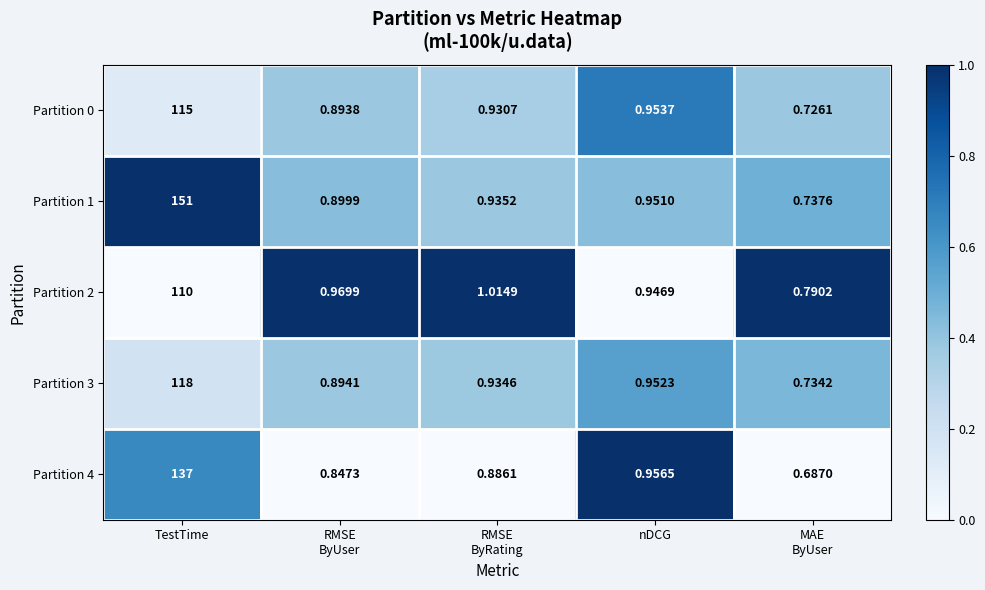

At which label is Partition 3 closest to 59?

nDCG